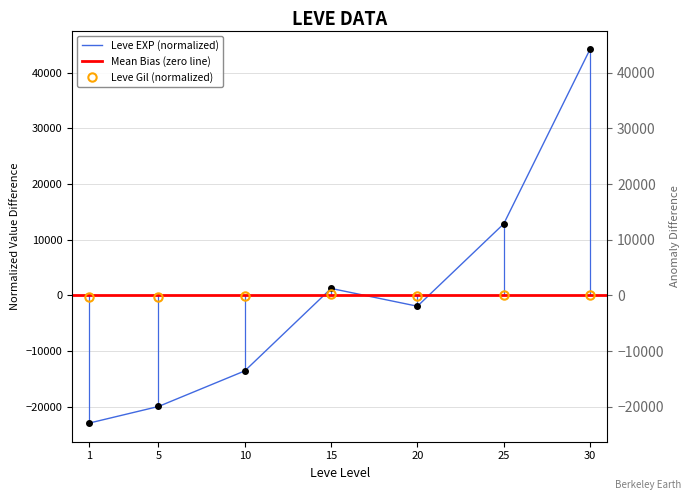

List the series in order of their overall mean, highest first.

Leve EXP, Leve Gil